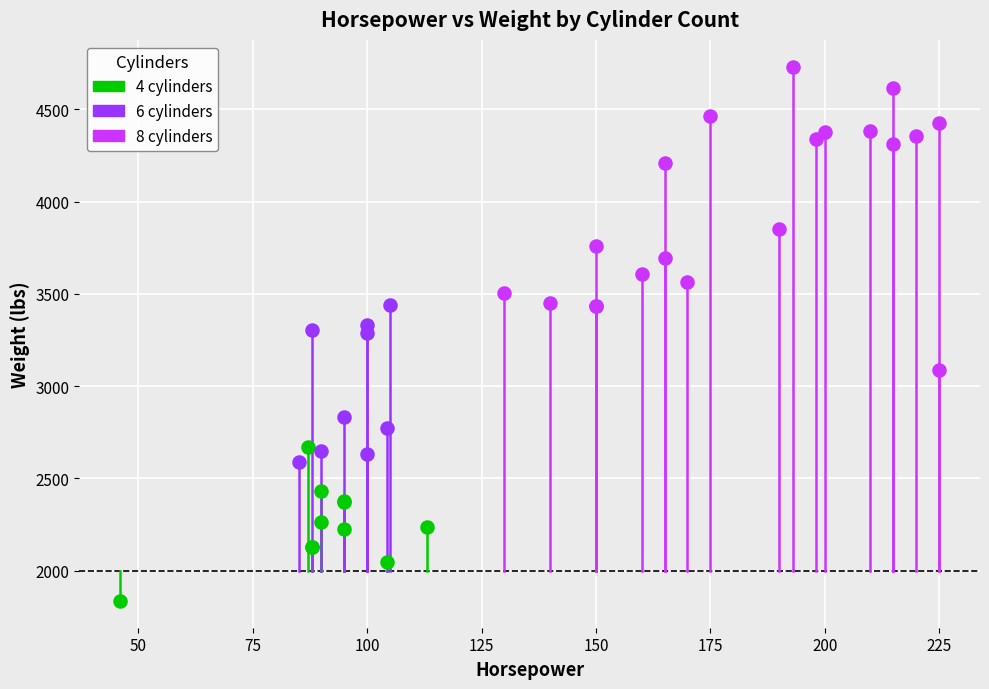

Which series contains the lowest Y value?

4 cylinders